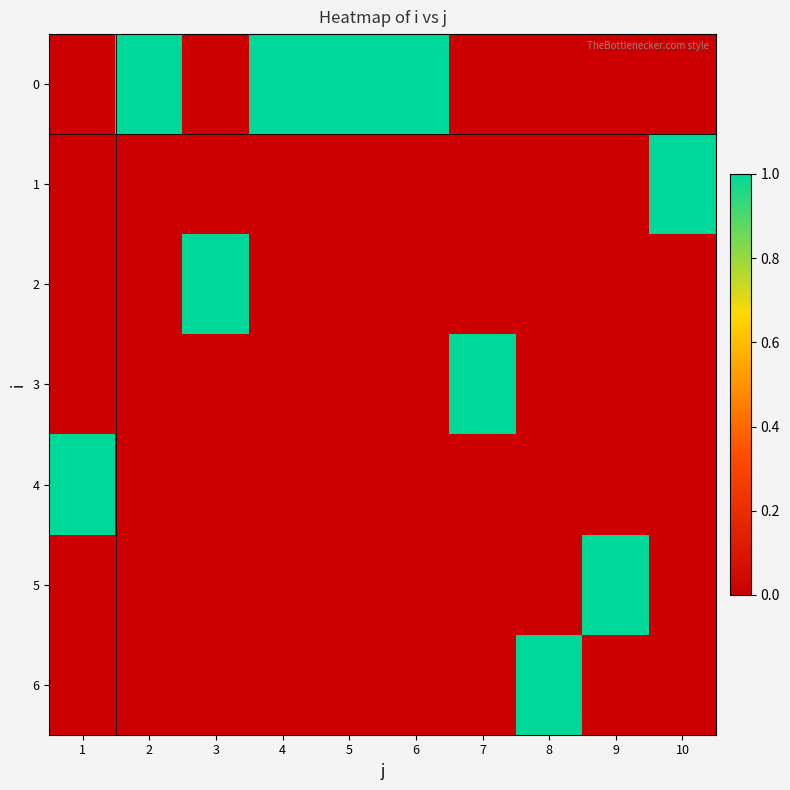

At which category does the chart reach its peak across all series?

2